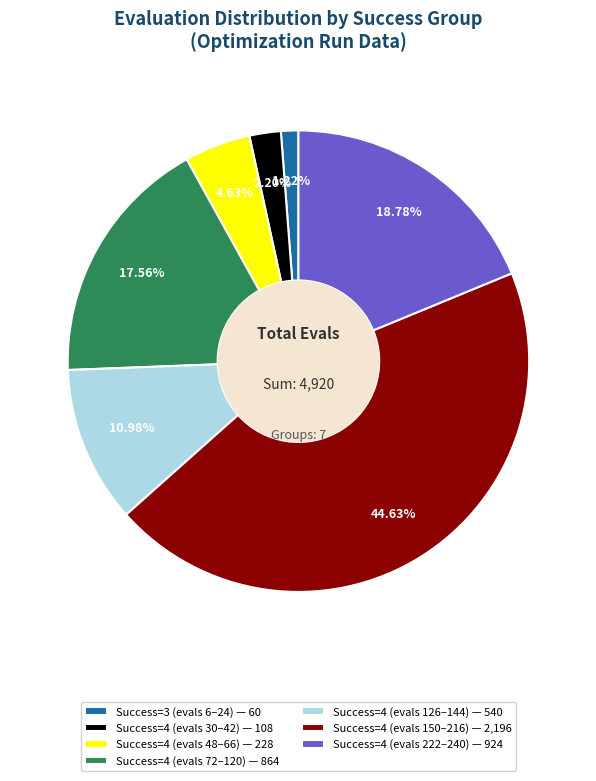

Is there any slice that represents more than half of the pie?

No